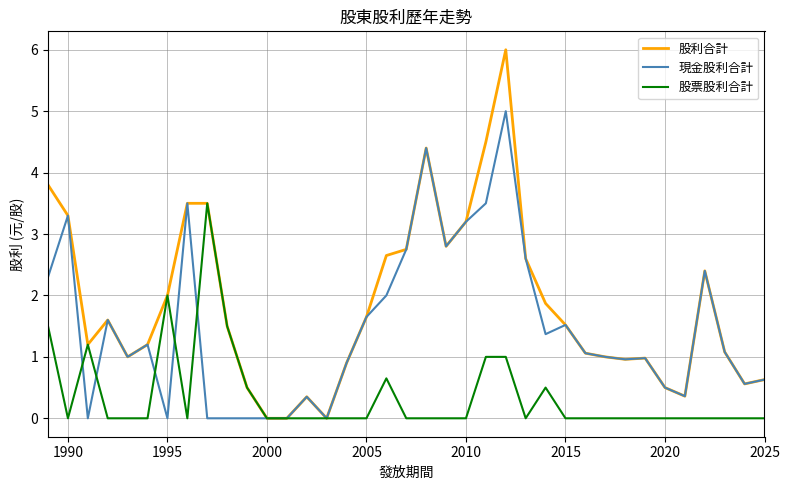

Rank the series by their maximum value, from lowest to highest.

股票股利合計, 現金股利合計, 股利合計